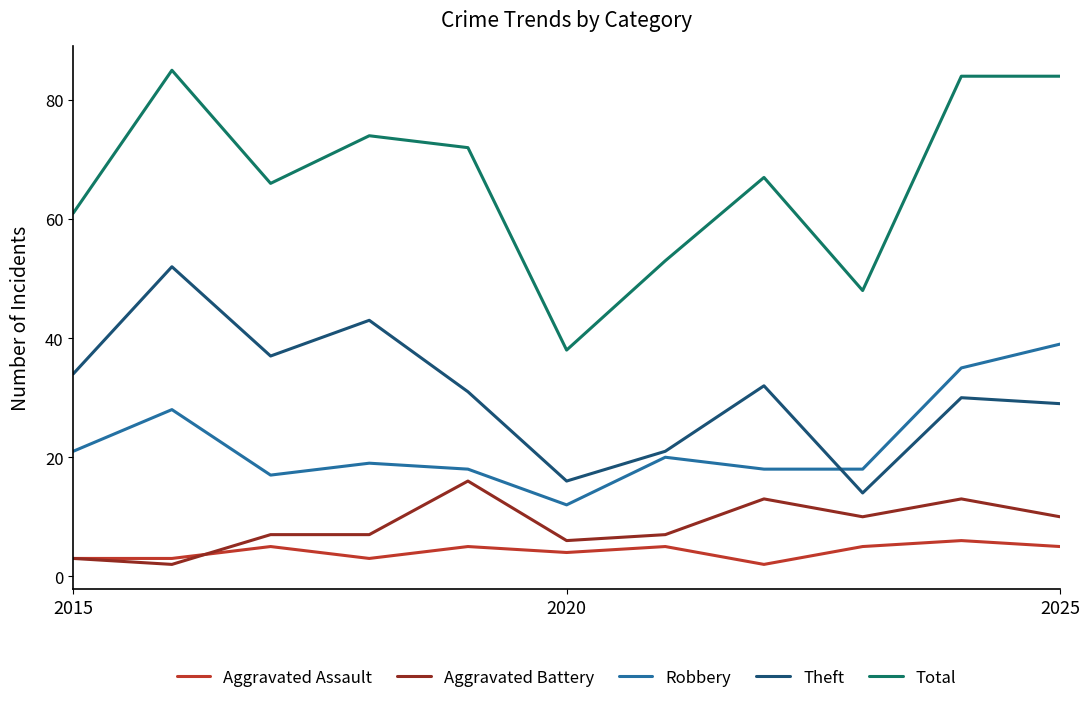

What is the average value of the Aggravated Assault series?

4